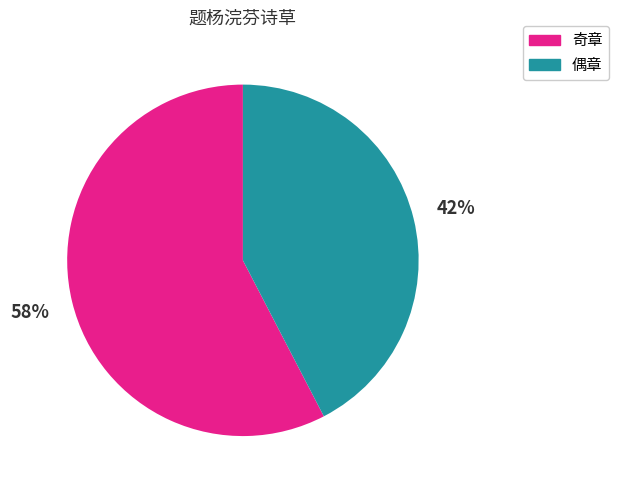

What is the largest slice in the pie chart?

奇章